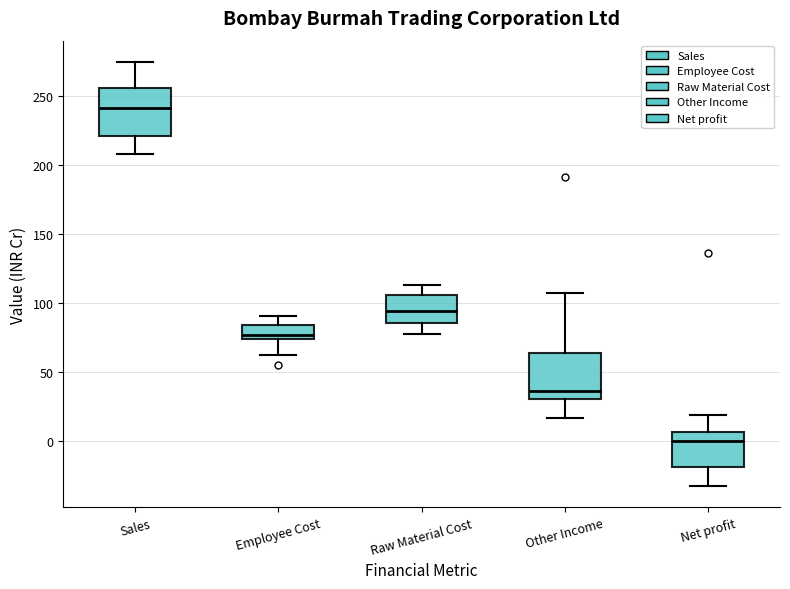

Which box has the lowest median line?

Net profit